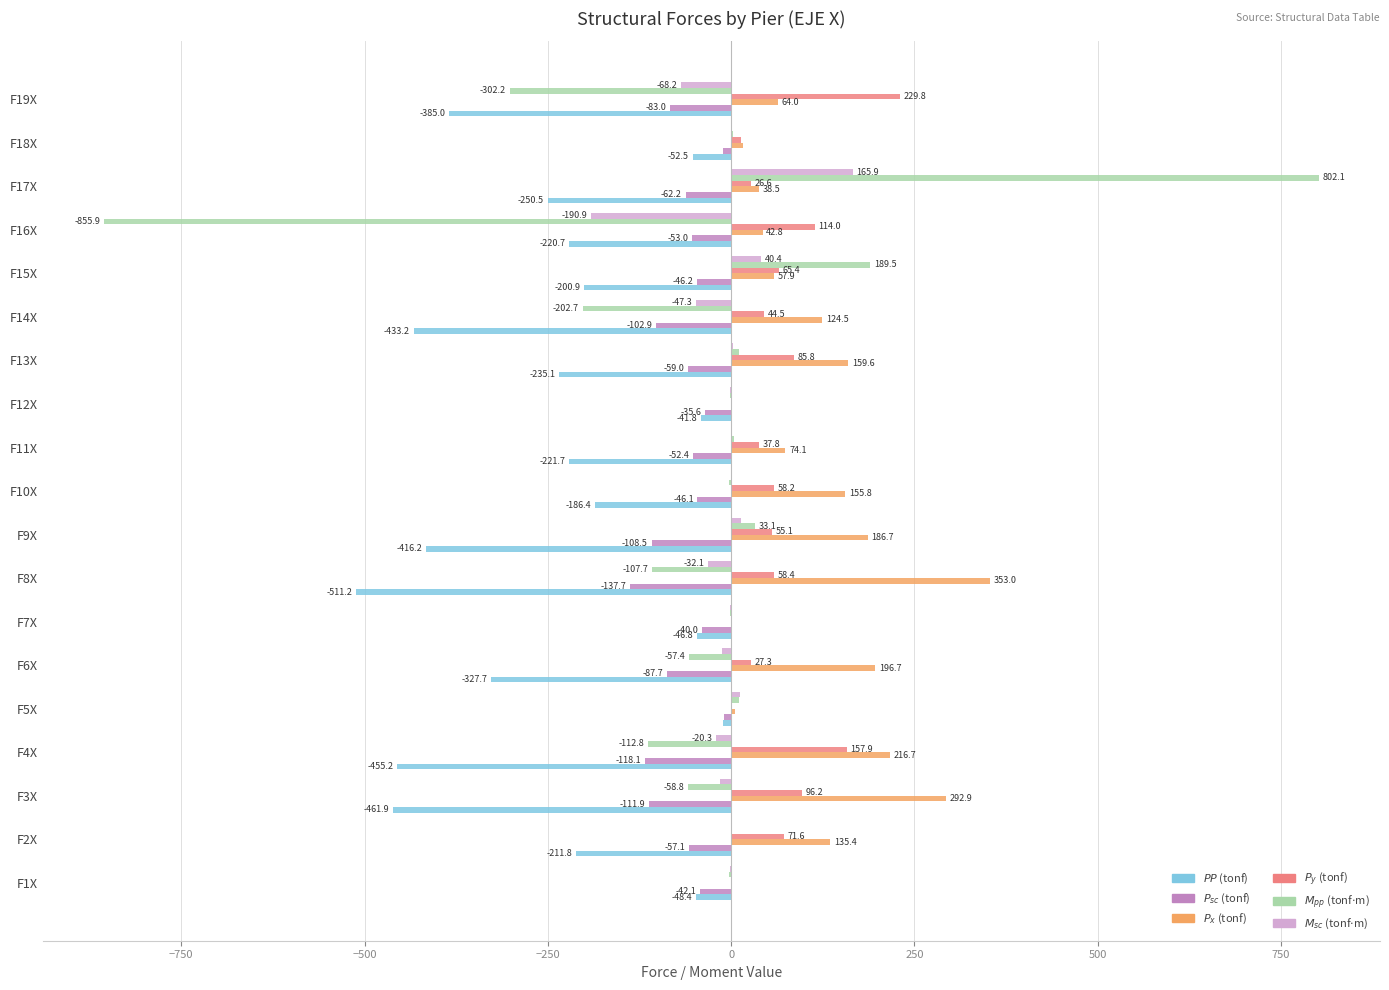

At which category is the sum across all series the highest?

F17X